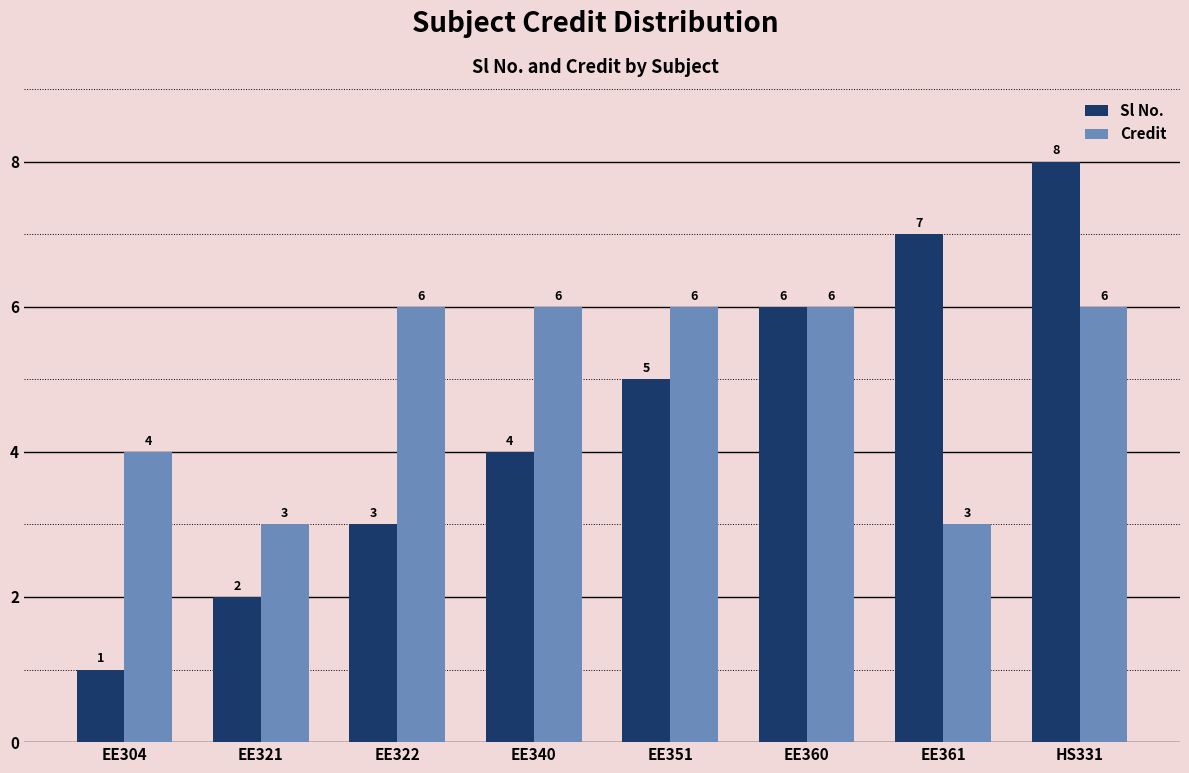

What is the difference between the maximum and minimum values in the Sl No. series?

7